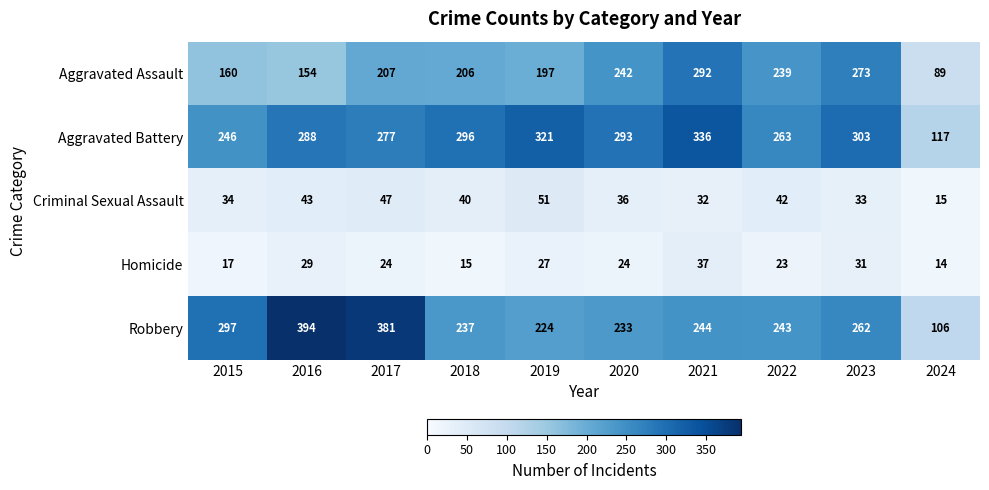

What is the difference between the highest and lowest values at 2017?

357